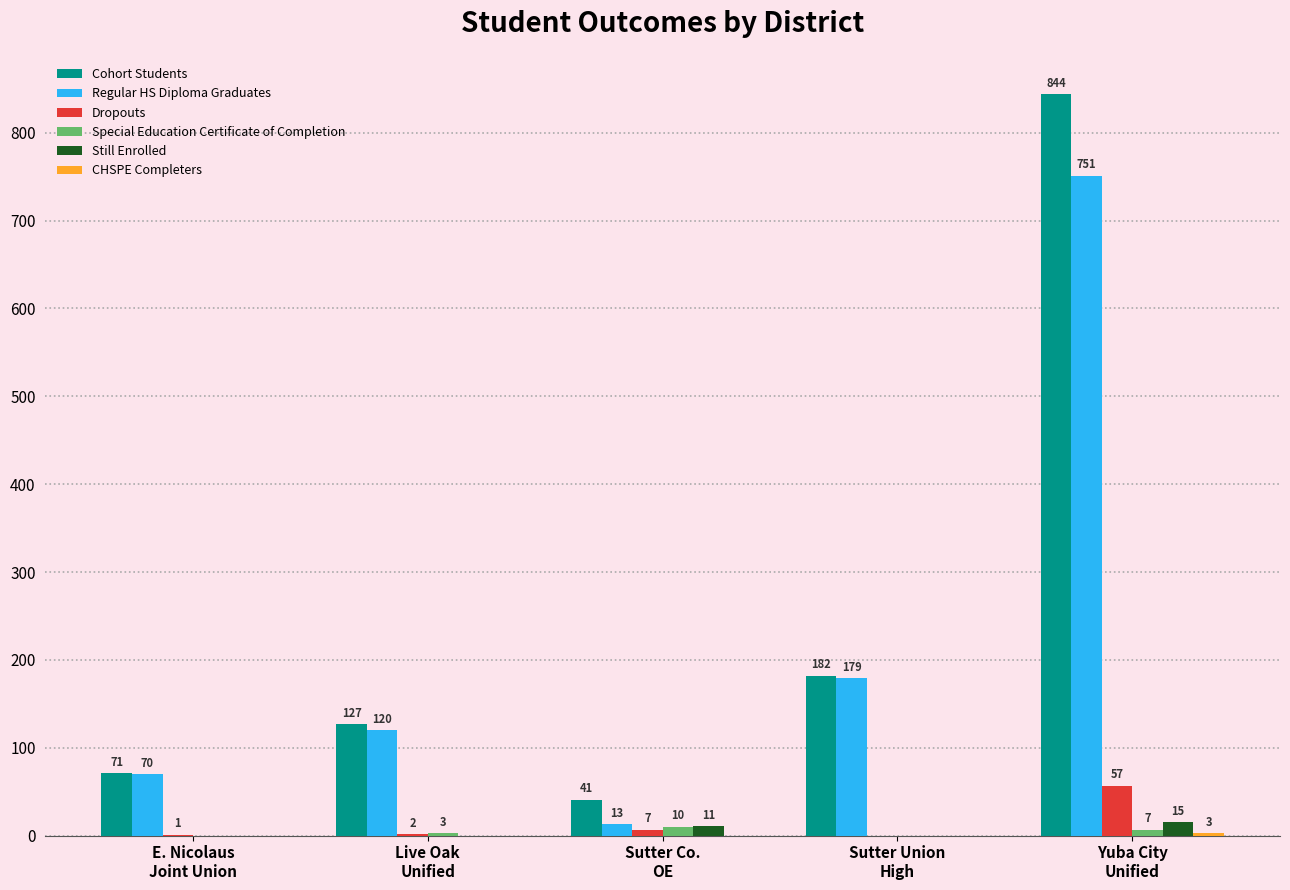

Are the bars horizontal?

No